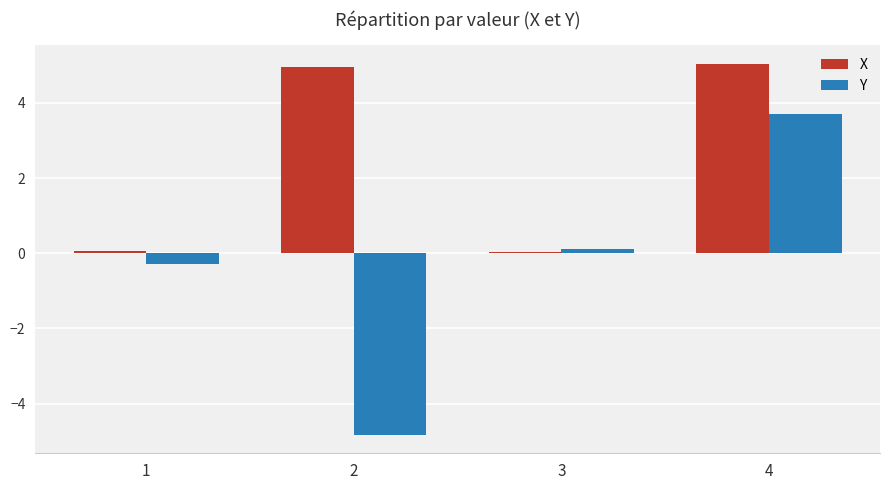

List the series in order of their peak value, lowest first.

Y, X